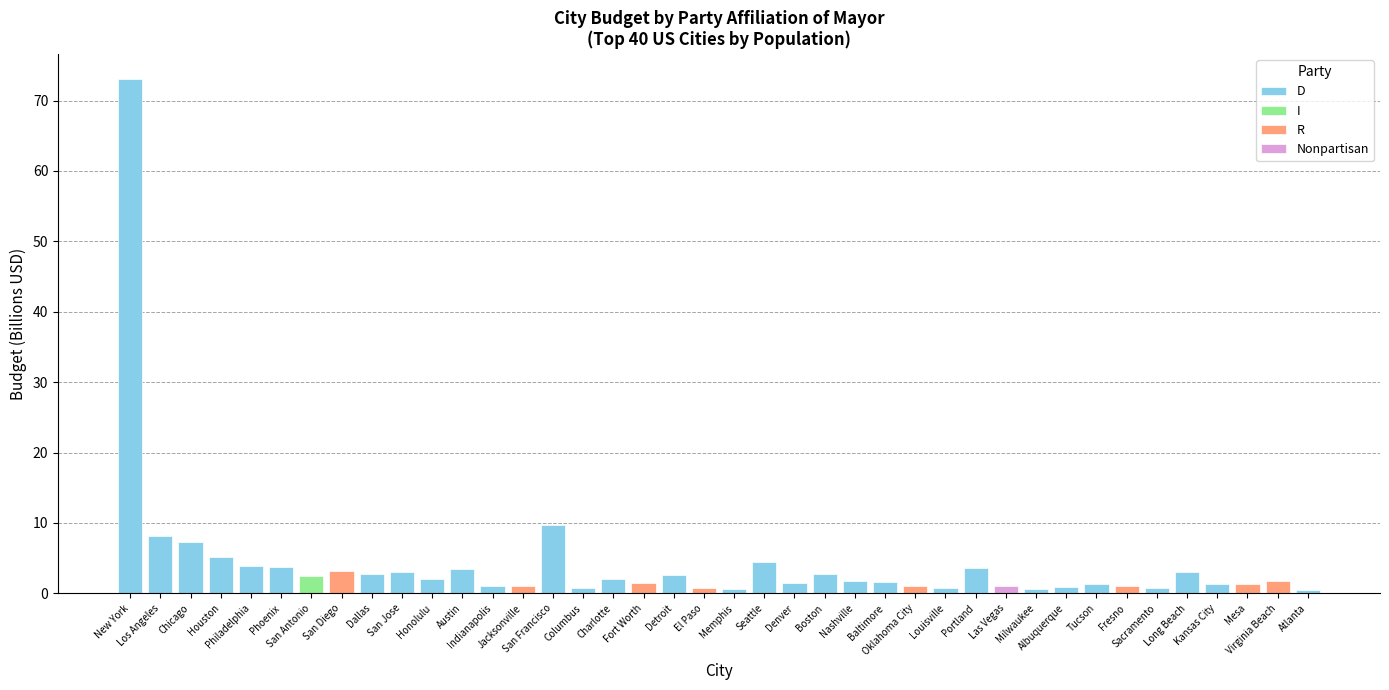

What is the difference between the second highest and second lowest values?

9.1